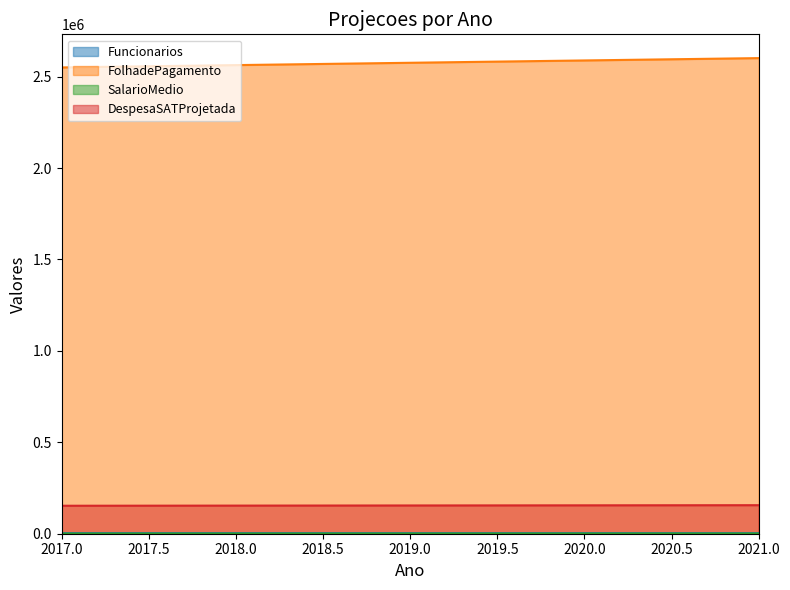

Which label corresponds to the smallest value in the chart?

2017